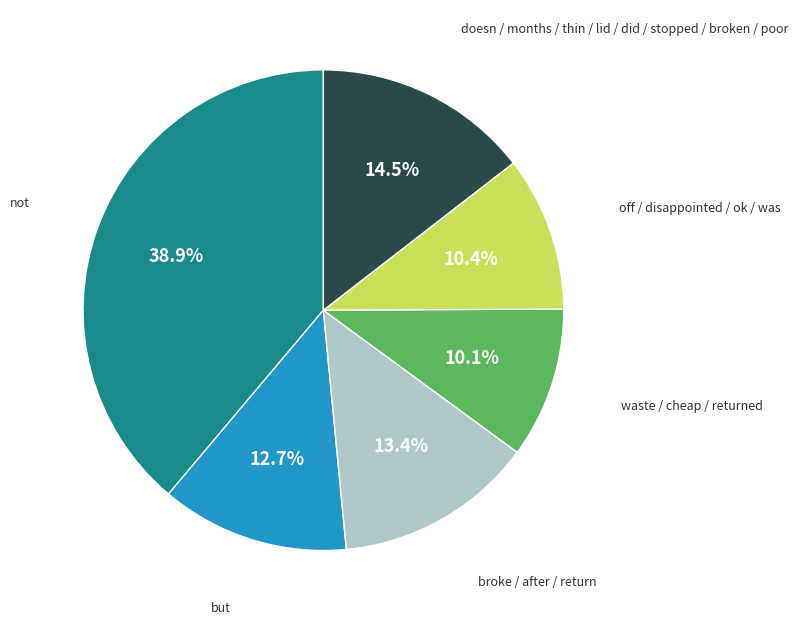

Which slice is the largest?

not